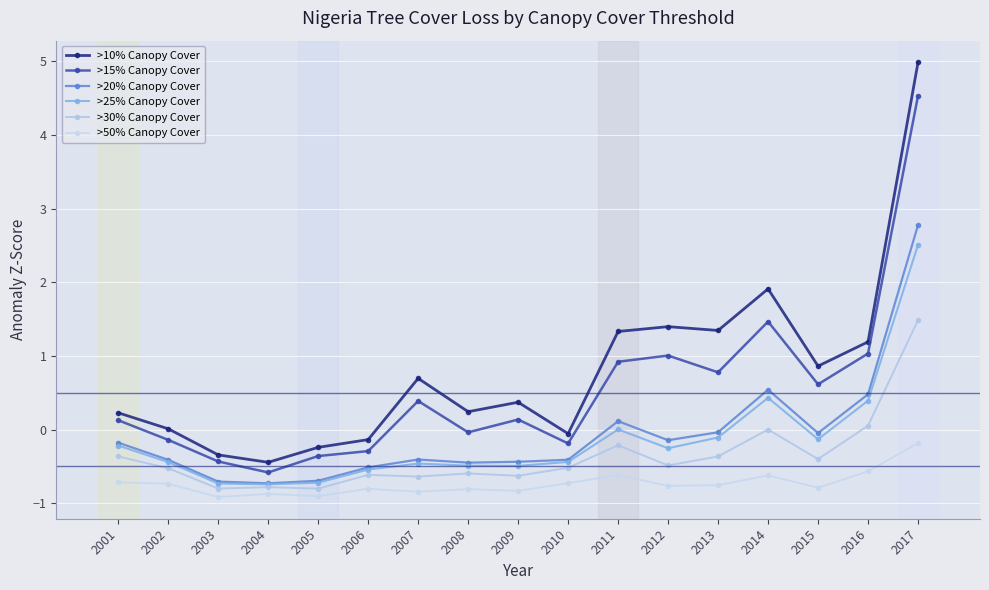

How many series are shown in this chart?

6